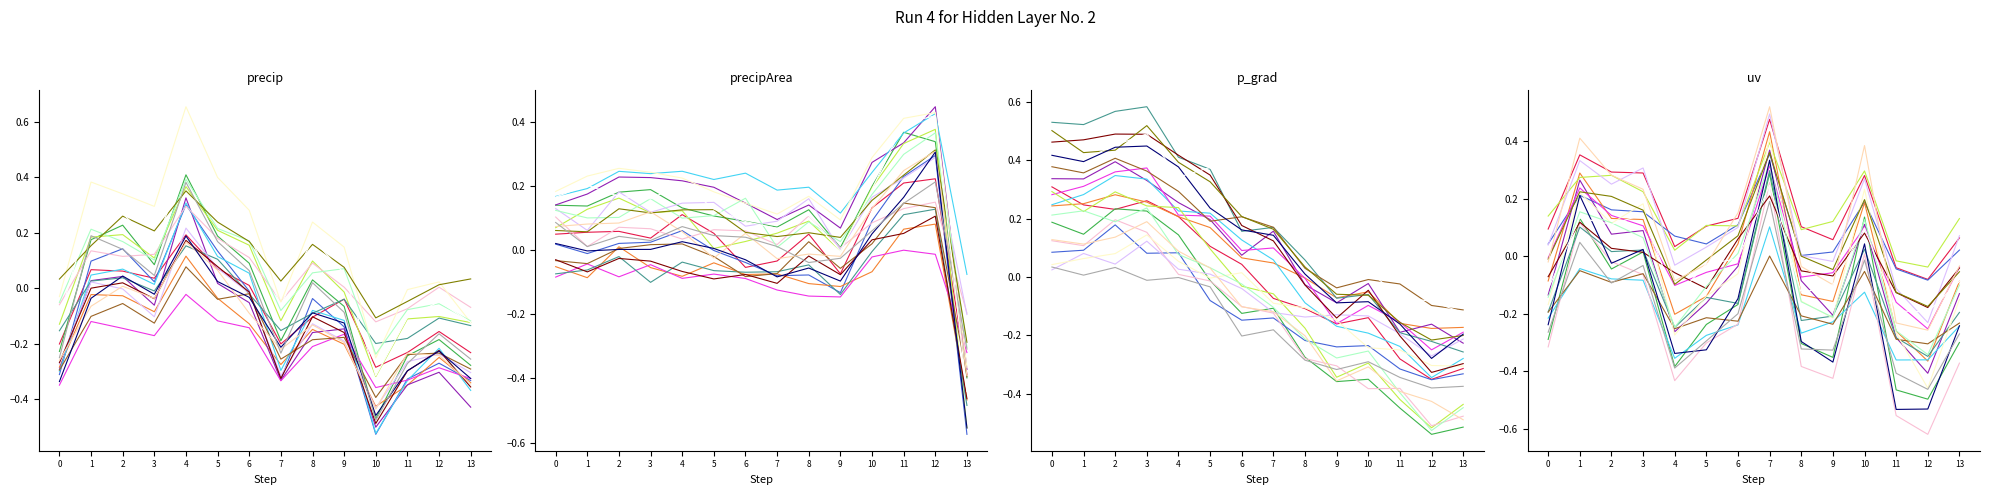

True or false: precip and y intersect in this chart.

True